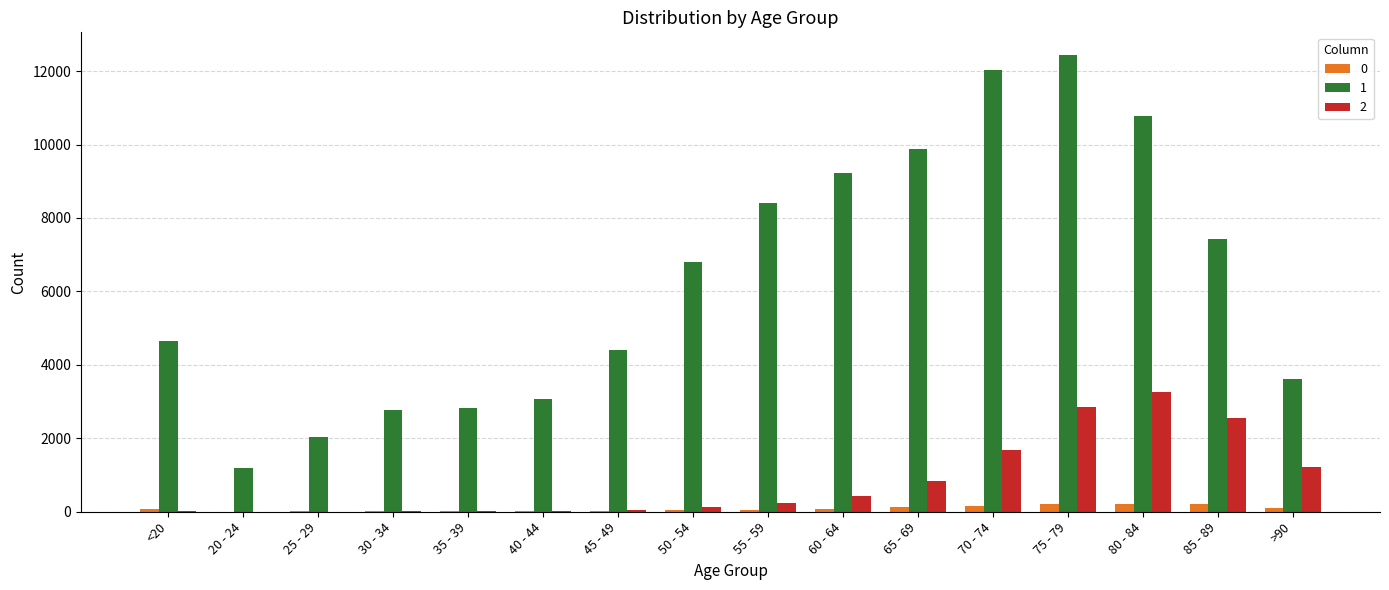

Is the value of 0 at 30 - 34 greater than the value of 2 at 75 - 79?

No